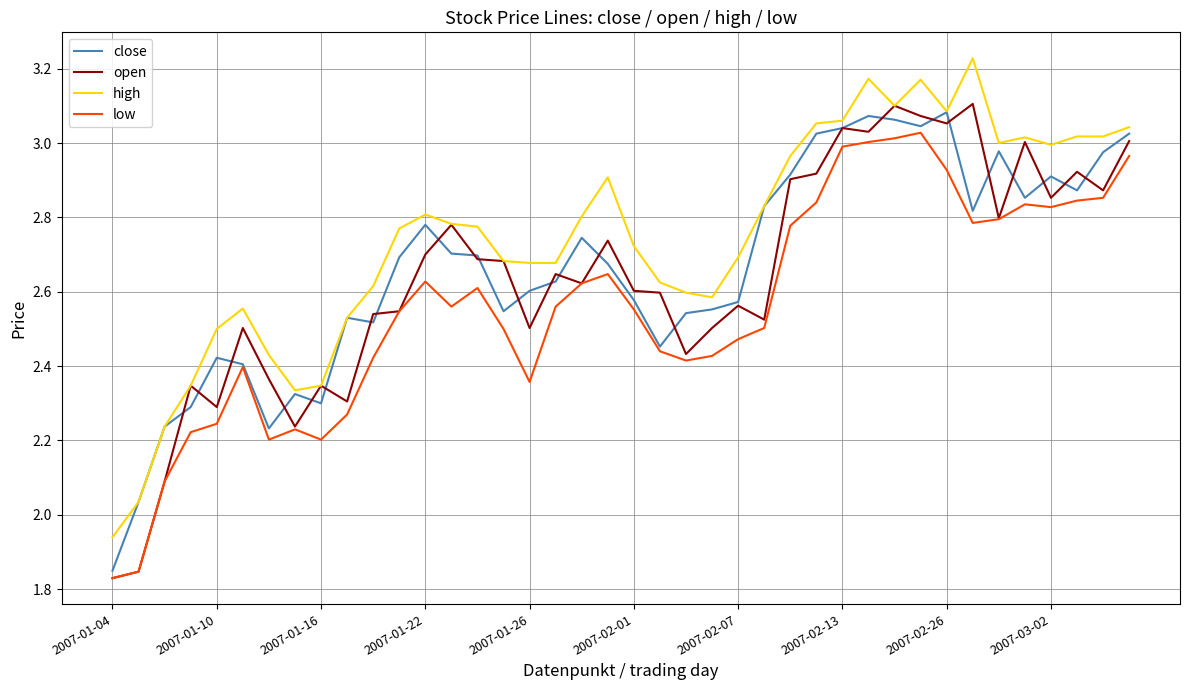

Does the chart display data point markers on the line(s)?

No